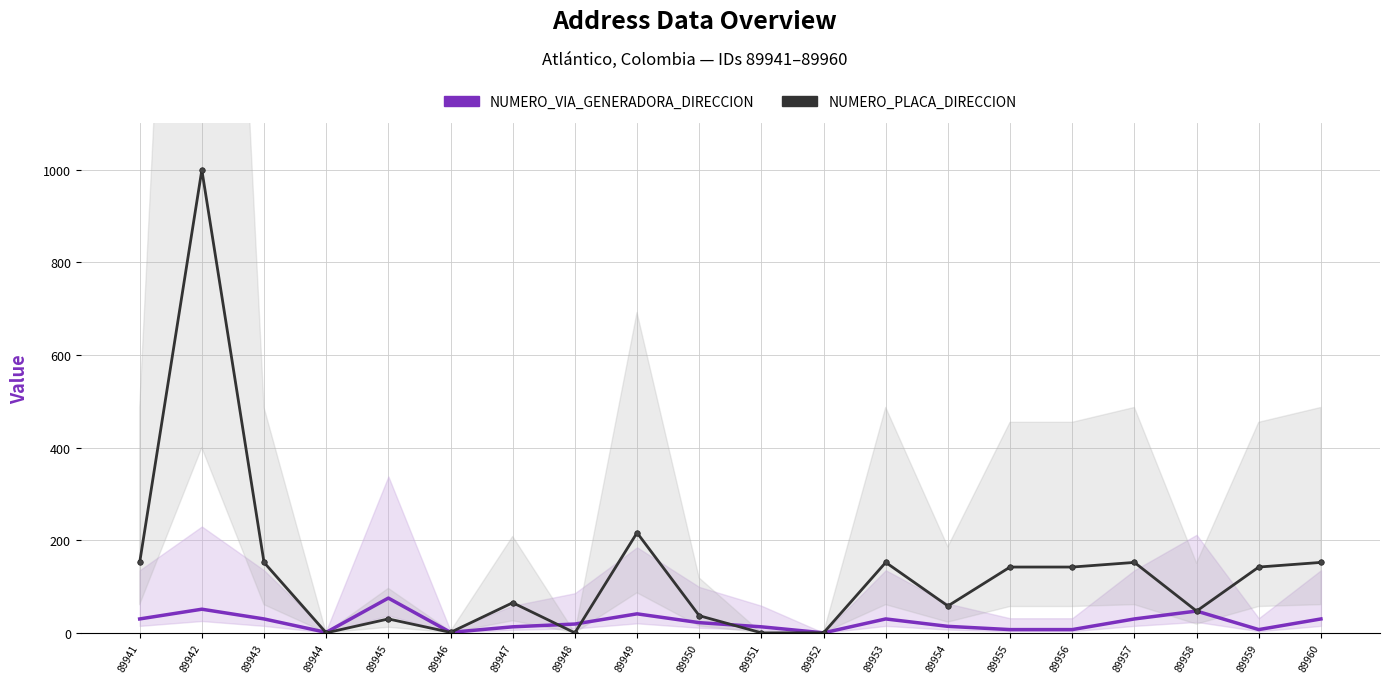

Reading right to left, transcribe all the data shown in this chart.

NUMERO_VIA_GENERADORA_DIRECCION: 89960=30	89959=7	89958=47	89957=30	89956=7	89955=7	89954=14	89953=30	89952=0	89951=13	89950=22	89949=41	89948=19	89947=13	89946=1	89945=75	89944=1	89943=30	89942=51	89941=30
NUMERO_PLACA_DIRECCION: 89960=152	89959=142	89958=47	89957=152	89956=142	89955=142	89954=58	89953=152	89952=0	89951=0	89950=37	89949=216	89948=0	89947=65	89946=1	89945=30	89944=0	89943=152	89942=999	89941=152